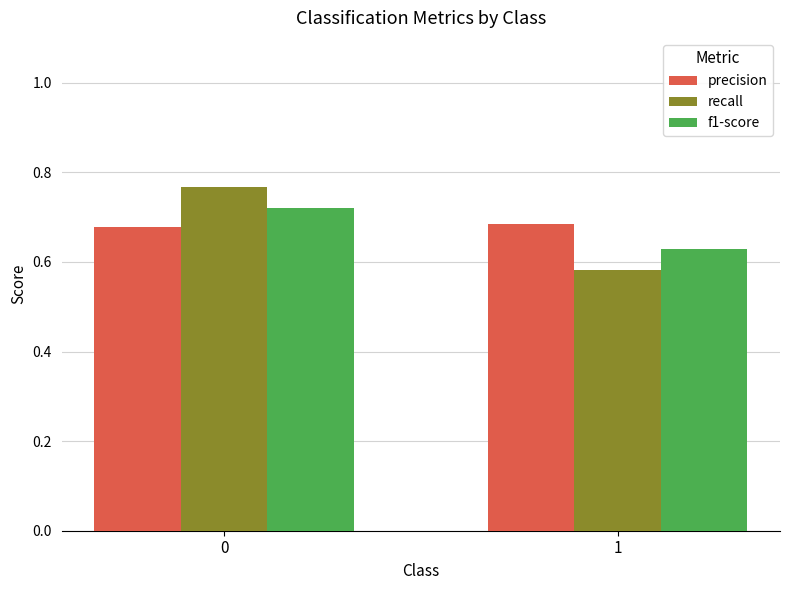

How many bars are there in total?

6